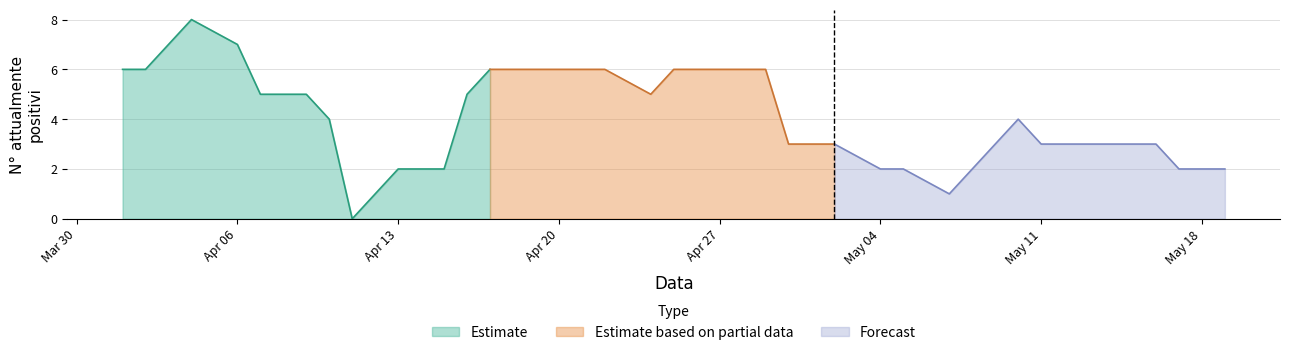

Rank the categories by value from lowest to highest.

2020-04-11, 2020-05-07, 2020-04-13, 2020-04-14, 2020-04-15, 2020-05-04, 2020-05-05, 2020-05-08, 2020-05-17, 2020-05-18, 2020-05-19, 2020-04-30, 2020-05-01, 2020-05-02, 2020-05-09, 2020-05-11, 2020-05-12, 2020-05-13, 2020-05-16, 2020-04-10, 2020-05-10, 2020-04-07, 2020-04-08, 2020-04-09, 2020-04-16, 2020-04-24, 2020-04-01, 2020-04-02, 2020-04-17, 2020-04-18, 2020-04-19, 2020-04-20, 2020-04-21, 2020-04-22, 2020-04-25, 2020-04-26, 2020-04-28, 2020-04-29, 2020-04-06, 2020-04-04